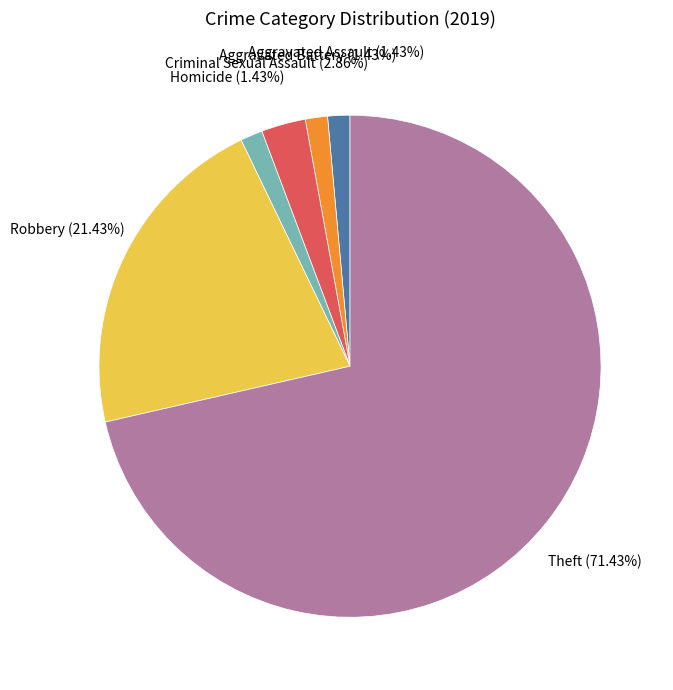

How many segments does this pie chart have?

6